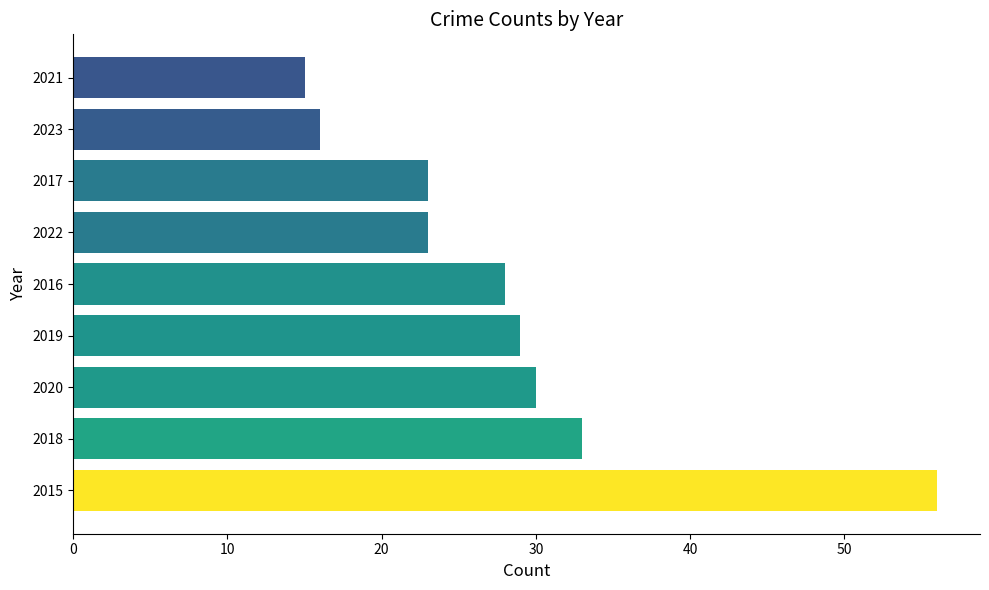

What is the sum of all values?

253